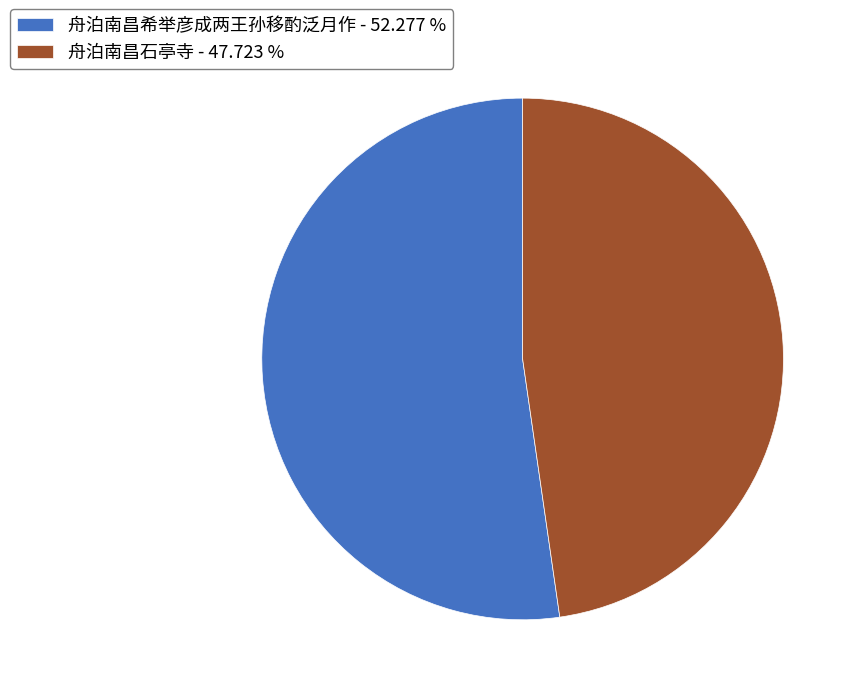

What is the ratio of the value at 舟泊南昌石亭寺 to the value at 舟泊南昌希举彦成两王孙移酌泛月作?

0.9